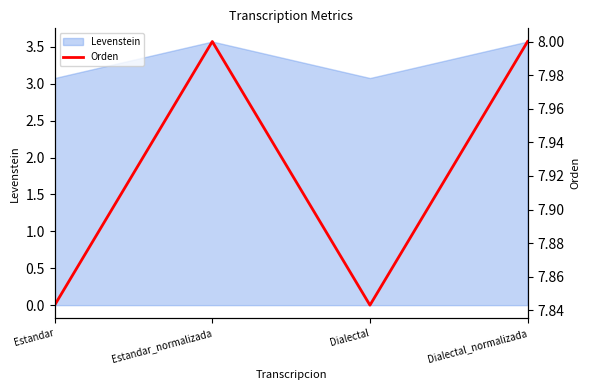

What position from the right is Dialectal?

2